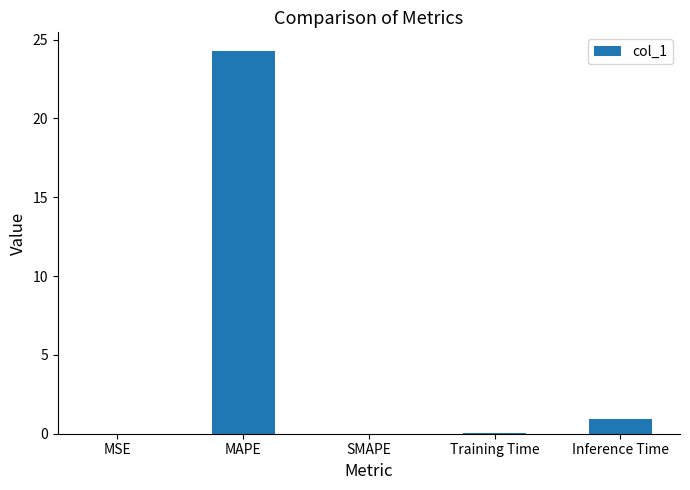

What is the sum of the values at SMAPE and Training Time?

0.1